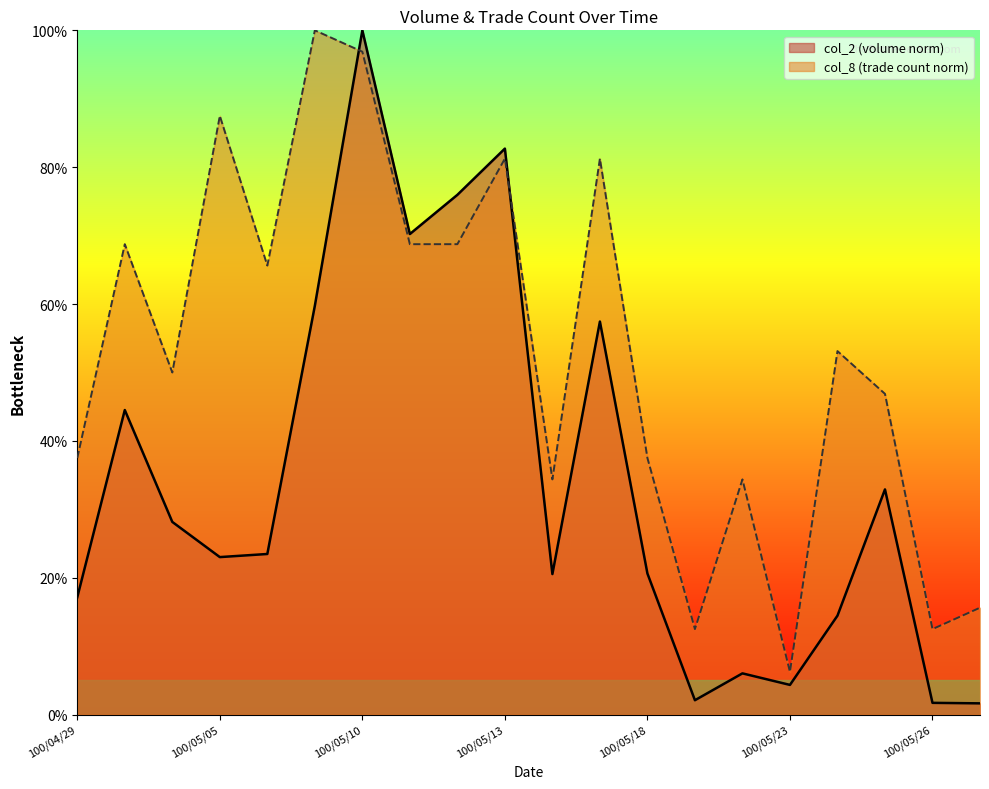

How many values in the col_8 series exceed 53?

10